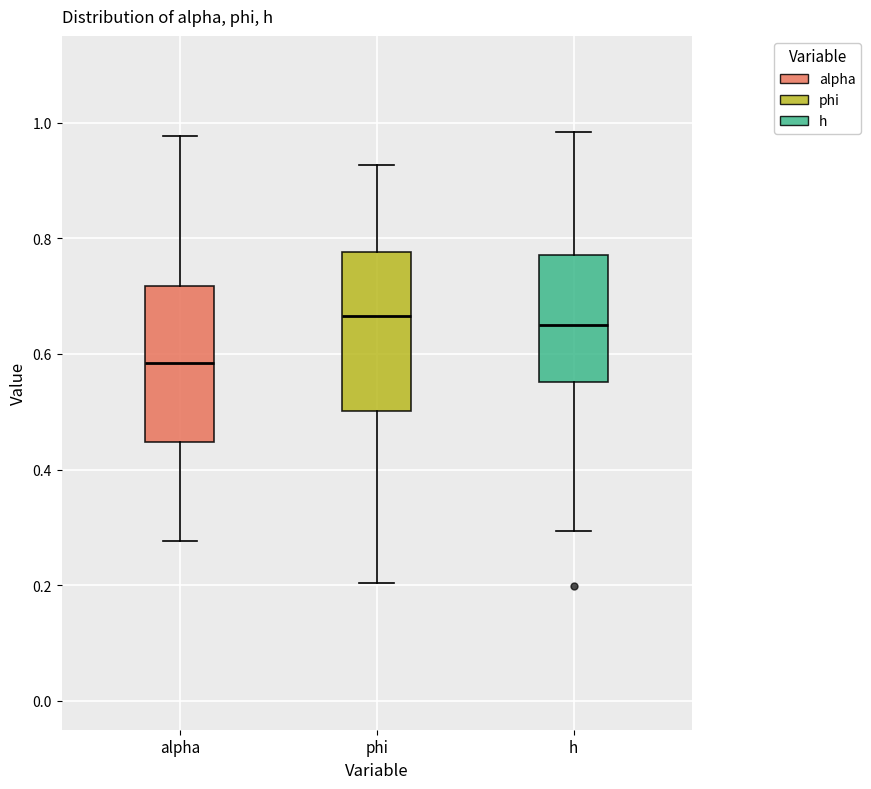

Reading left to right, read every box against the y-axis: the position of its median line, the range the box covers, and the ends of its whiskers. The values are not printed on the chart, so give them approximately, as read against the axis.

alpha: median 0.58, box 0.44 to 0.72, whiskers 0.28 to 0.98
phi: median 0.66, box 0.50 to 0.78, whiskers 0.20 to 0.92
h: median 0.66, box 0.56 to 0.78, whiskers 0.30 to 0.98